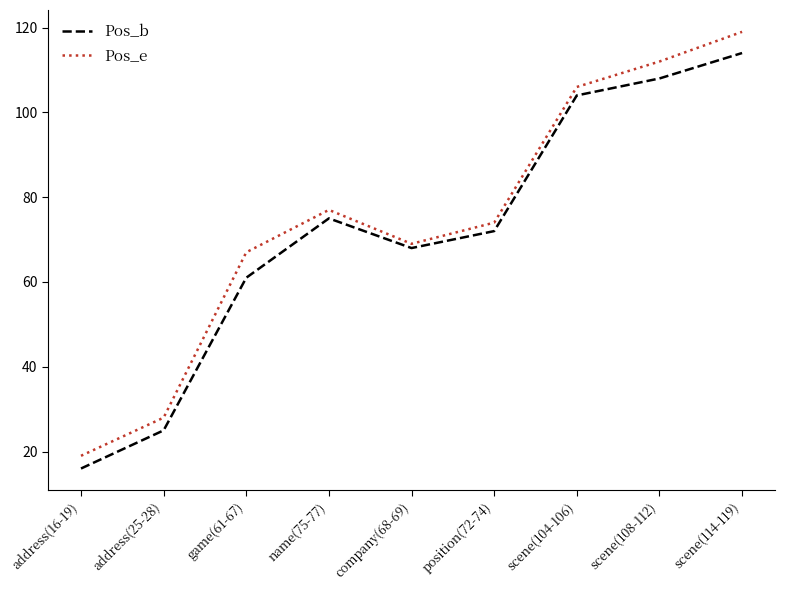

What is the average value of the Pos_e series?

75